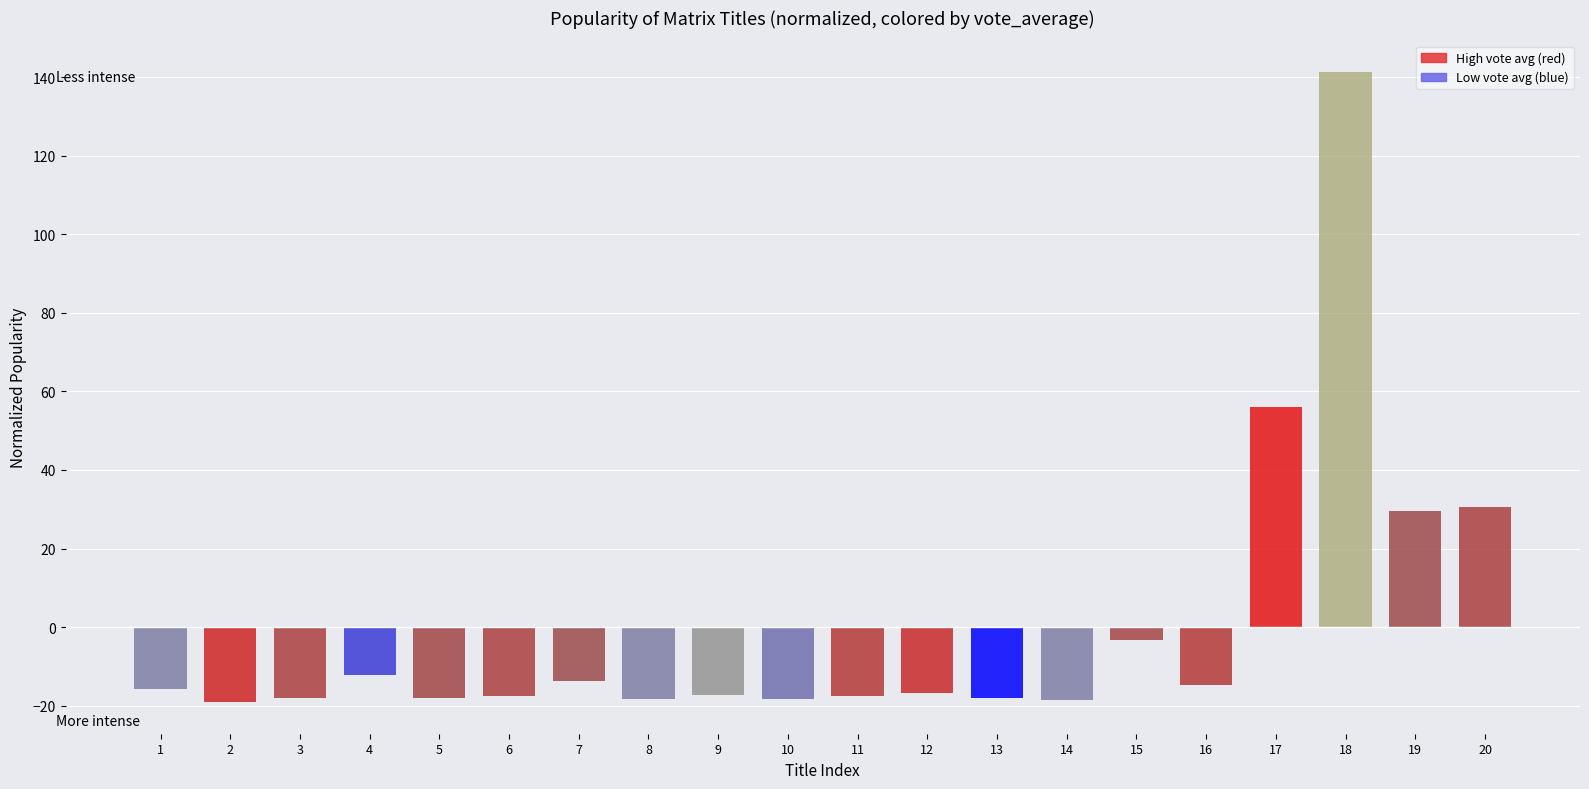

How many series are shown in this chart?

1